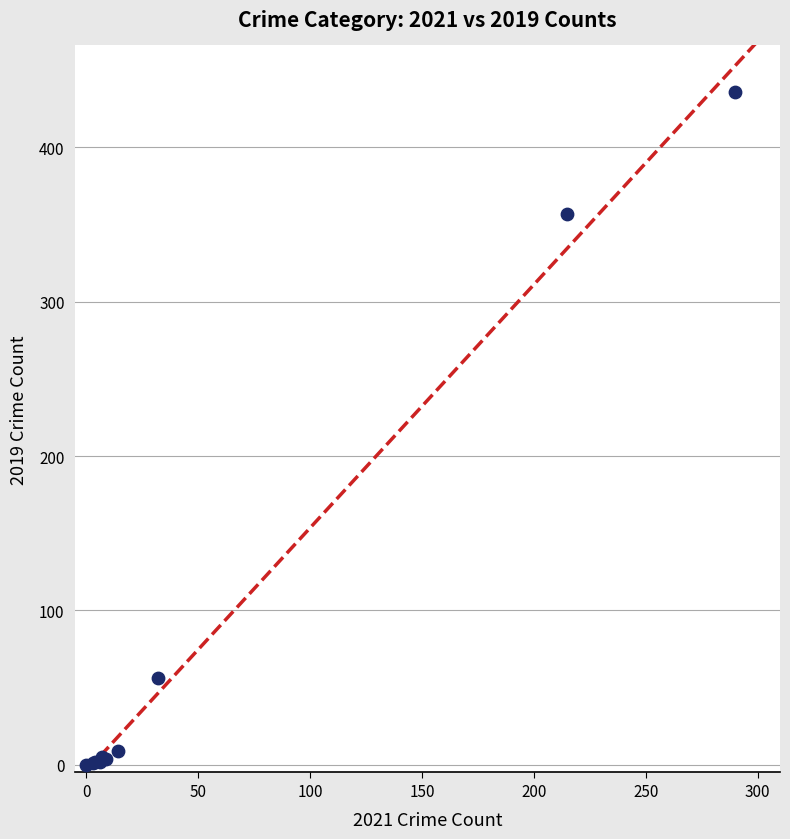

What Y value in the scatter plot is closest to 218?

357